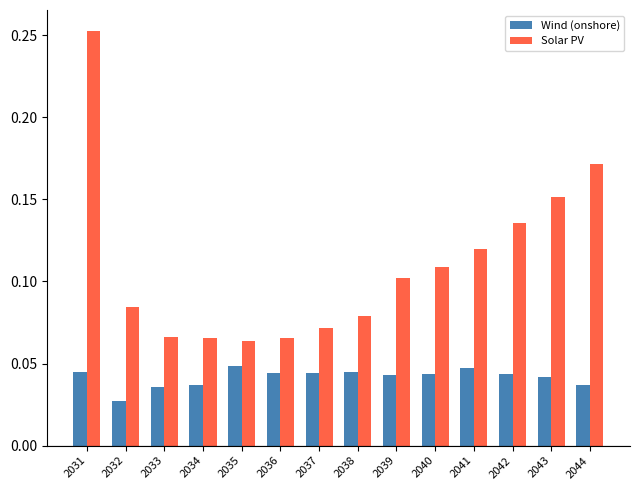

Which category has the highest value in the Solar PV series?

2031